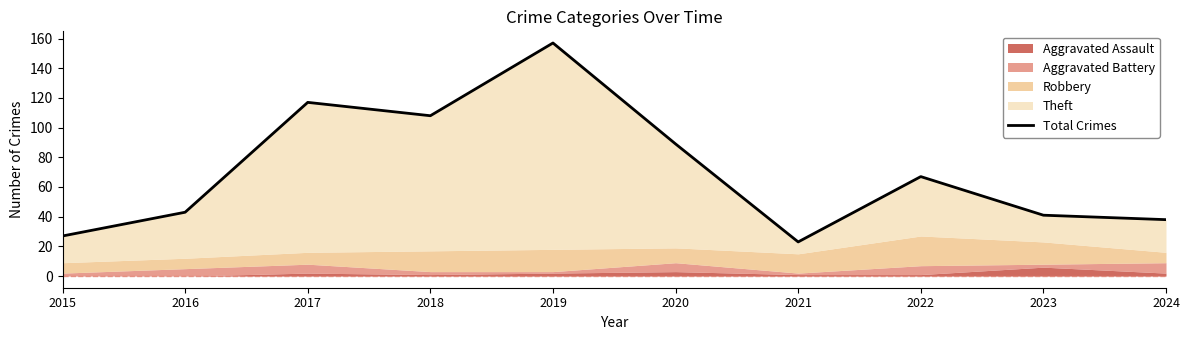

How many data points are less than 67?

5